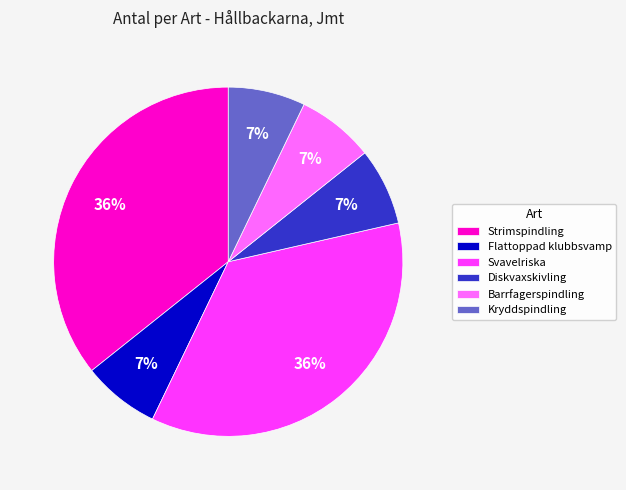

To the nearest percent, what is the difference between the largest and smallest slice percentages?

29%